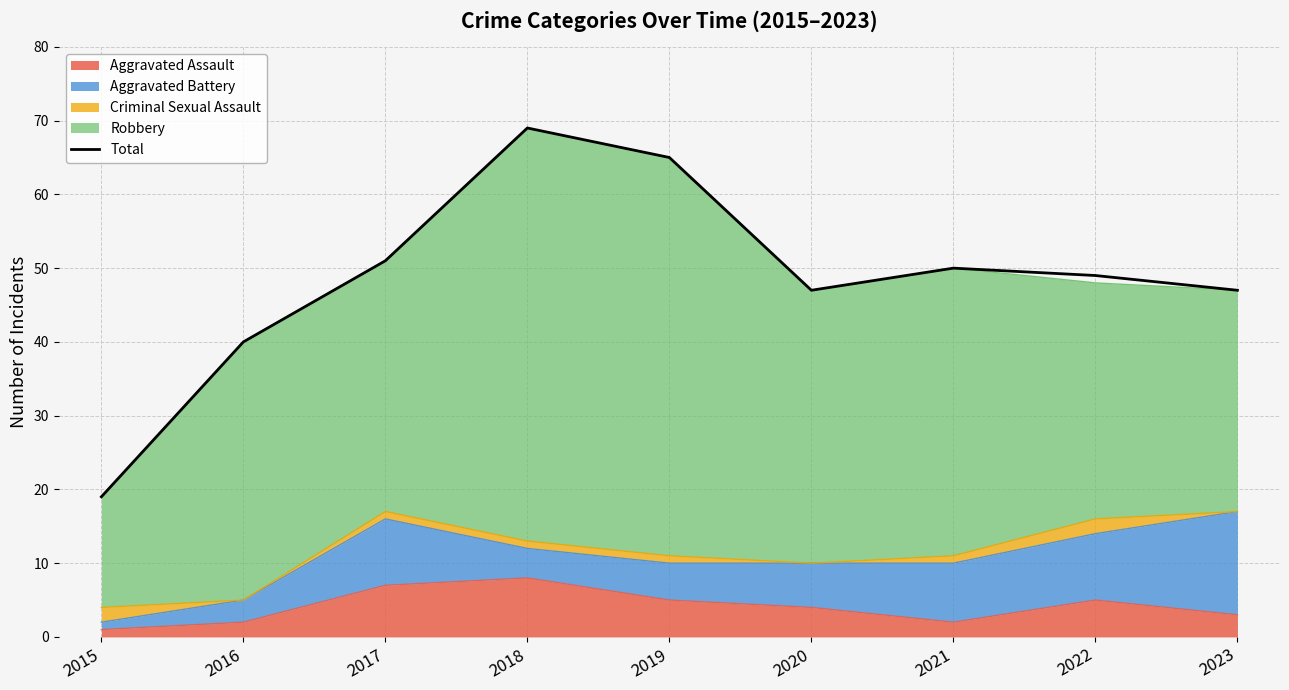

What is the difference between the values at 2019 and 2023?

18